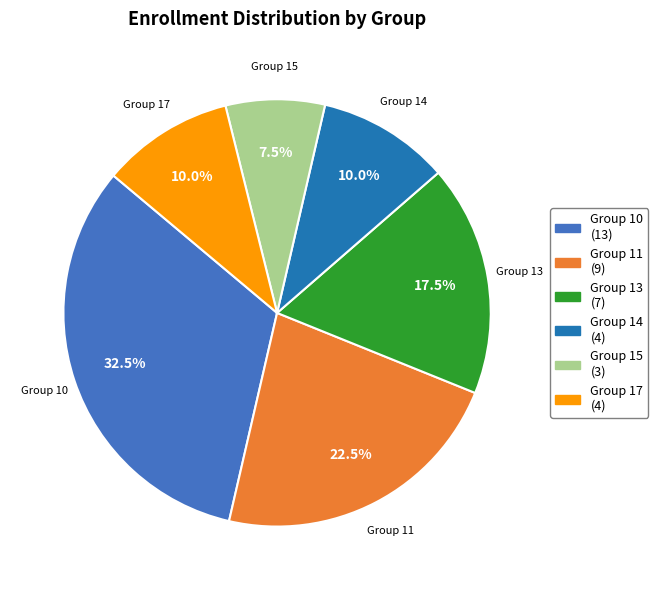

Which slice is the smallest?

Group 15